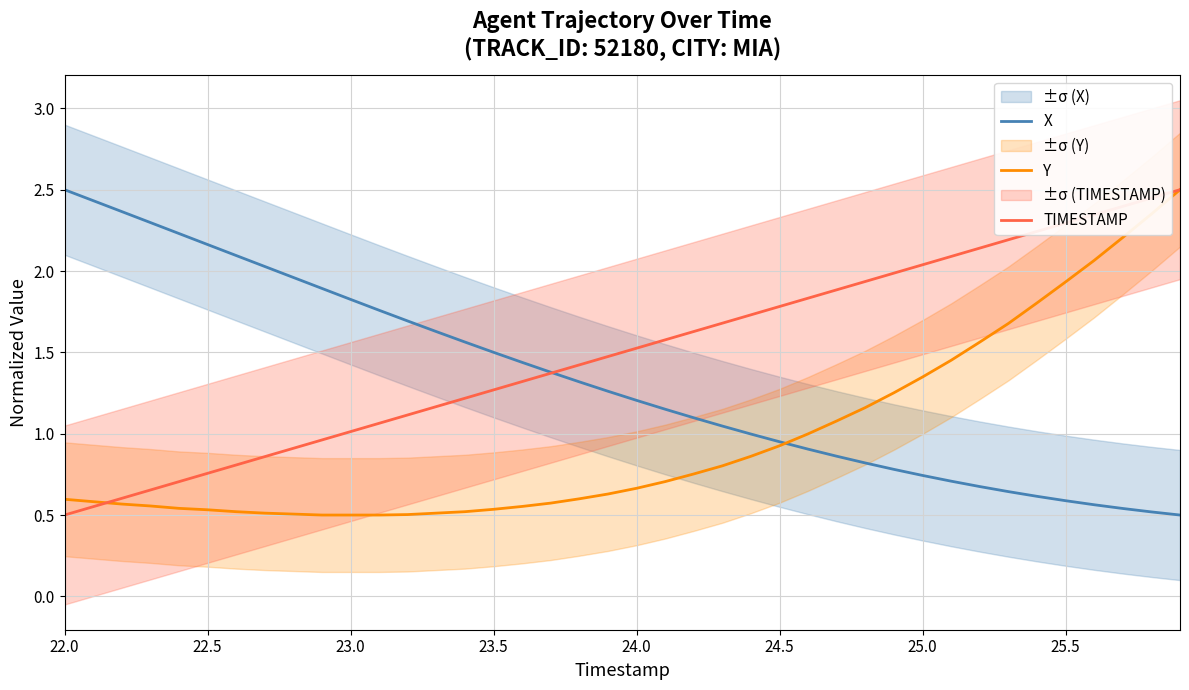

At how many categories does at least one series exceed 1?

40